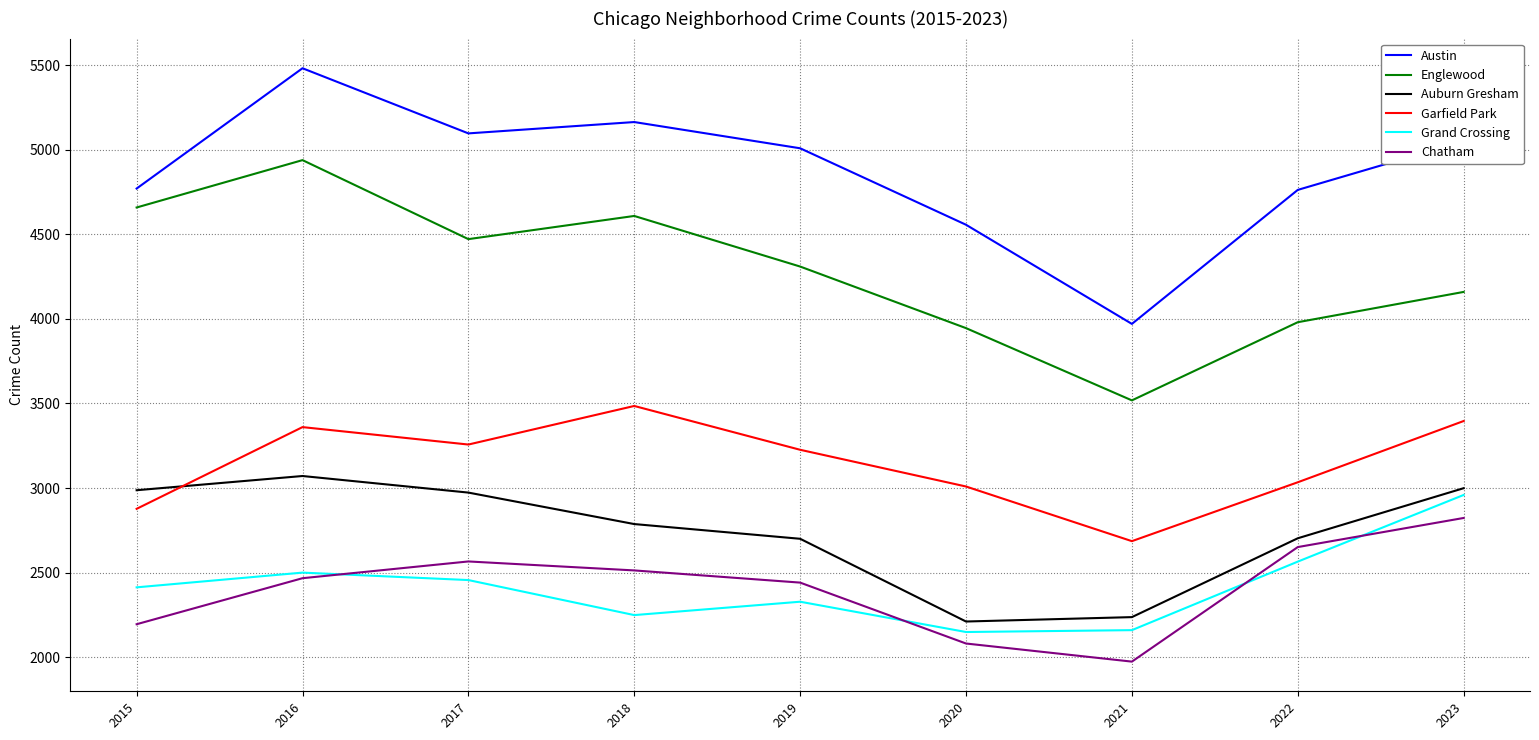

What is the smallest value displayed?

1974